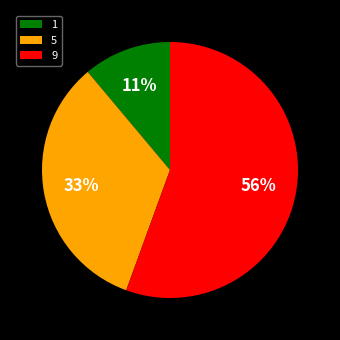

True or false: 5 accounts for 33% of the total.

True